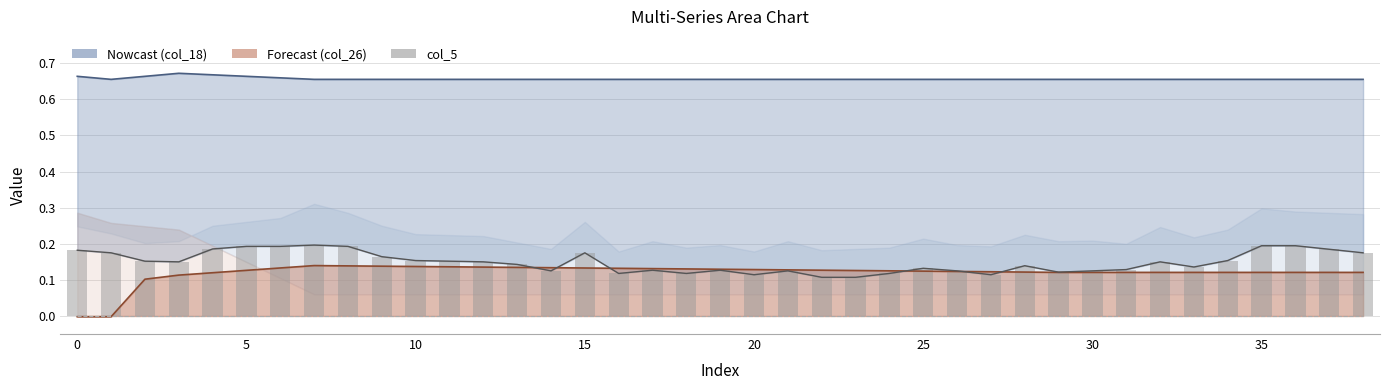

What is the sum of all col_5 values?

5.8